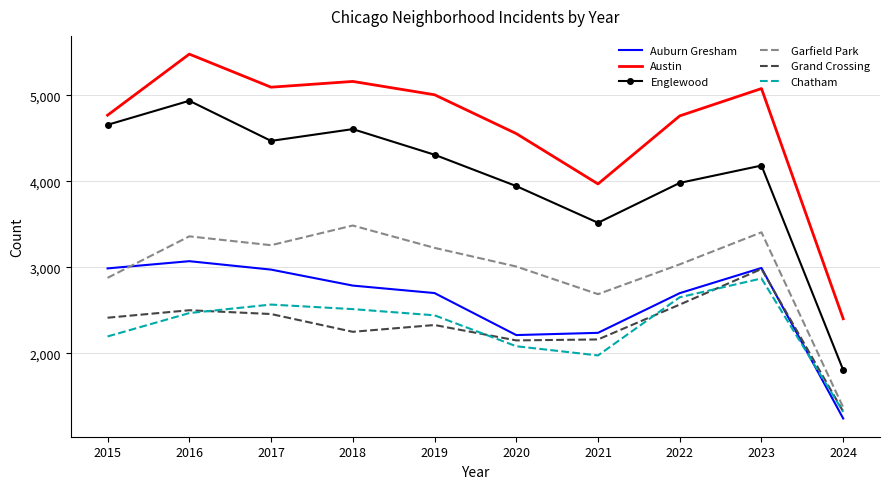

How many categories are shown in the chart?

10